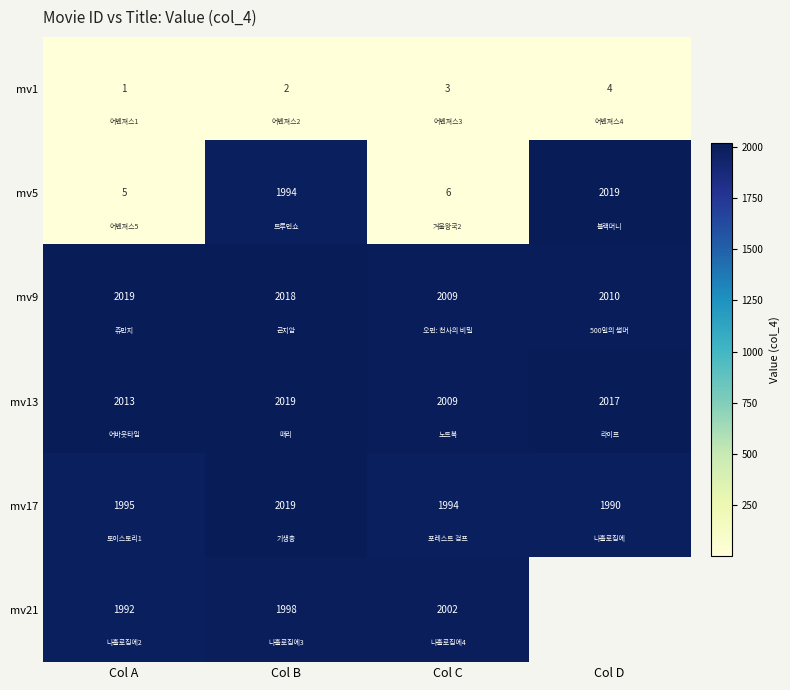

Rank the categories by mv9 value from highest to lowest.

Col A, Col B, Col D, Col C